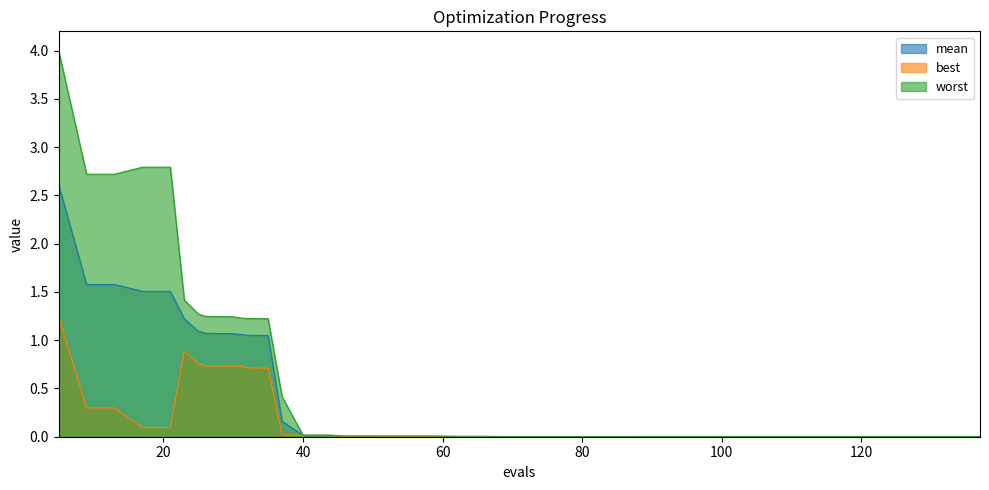

Reading left to right, extract all data points from this chart.

mean: 2.6	1.6	1.6	1.5	1.5	1.2	1.1	1.1	1.1	1.1	1.1	1.0	0.2	0.0	0.0	0.0	0.0	0.0	0.0	0.0	0.0	0.0	0.0	0.0	0.0	0.0	0.0	0.0	0.0	0.0	0.0	0.0	0.0	0.0	0.0	0.0	0.0	0.0	0.0	0.0
best: 1.2	0.3	0.3	0.1	0.1	0.9	0.8	0.7	0.7	0.7	0.7	0.7	0.0	0.0	0.0	0.0	0.0	0.0	0.0	0.0	0.0	0.0	0.0	0.0	0.0	0.0	0.0	0.0	0.0	0.0	0.0	0.0	0.0	0.0	0.0	0.0	0.0	0.0	0.0	0.0
worst: 4.0	2.7	2.7	2.8	2.8	1.4	1.3	1.2	1.2	1.2	1.2	1.2	0.4	0.0	0.0	0.0	0.0	0.0	0.0	0.0	0.0	0.0	0.0	0.0	0.0	0.0	0.0	0.0	0.0	0.0	0.0	0.0	0.0	0.0	0.0	0.0	0.0	0.0	0.0	0.0